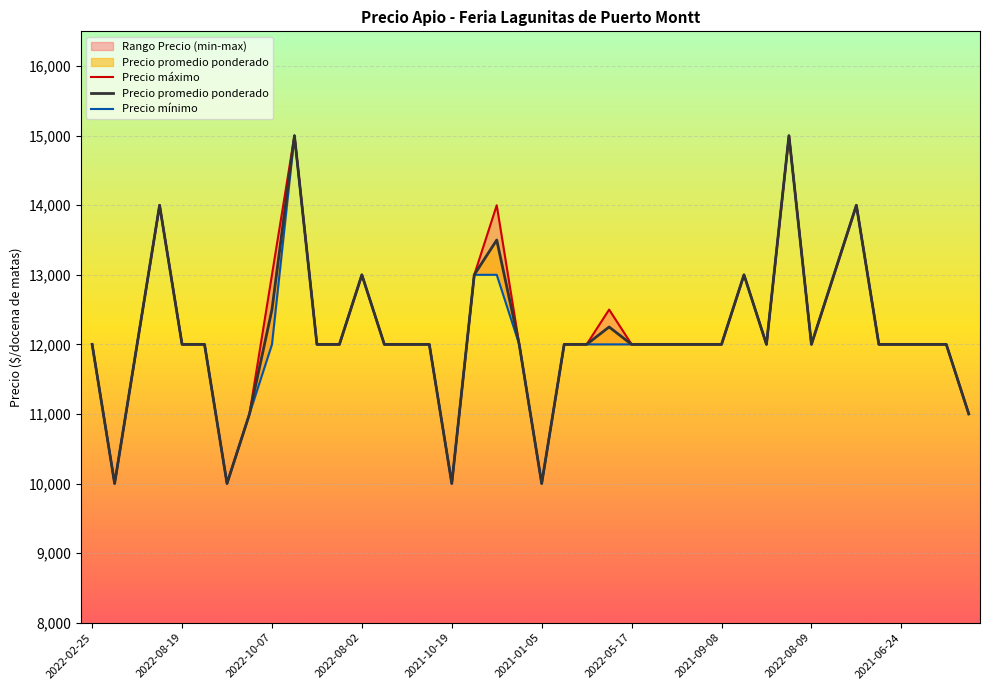

Reading right to left, extract all data points from this chart.

Precio máximo: 11000	12000	12000	12000	12000	14000	13000	12000	15000	12000	13000	12000	12000	12000	12000	12000	12500	12000	12000	10000	12000	14000	13000	10000	12000	12000	12000	13000	12000	12000	15000	13000	11000	10000	12000	12000	14000	12000	10000	12000
Precio promedio ponderado: 11000	12000	12000	12000	12000	14000	13000	12000	15000	12000	13000	12000	12000	12000	12000	12000	12250	12000	12000	10000	12000	13500	13000	10000	12000	12000	12000	13000	12000	12000	15000	12500	11000	10000	12000	12000	14000	12000	10000	12000
Precio mínimo: 11000	12000	12000	12000	12000	14000	13000	12000	15000	12000	13000	12000	12000	12000	12000	12000	12000	12000	12000	10000	12000	13000	13000	10000	12000	12000	12000	13000	12000	12000	15000	12000	11000	10000	12000	12000	14000	12000	10000	12000